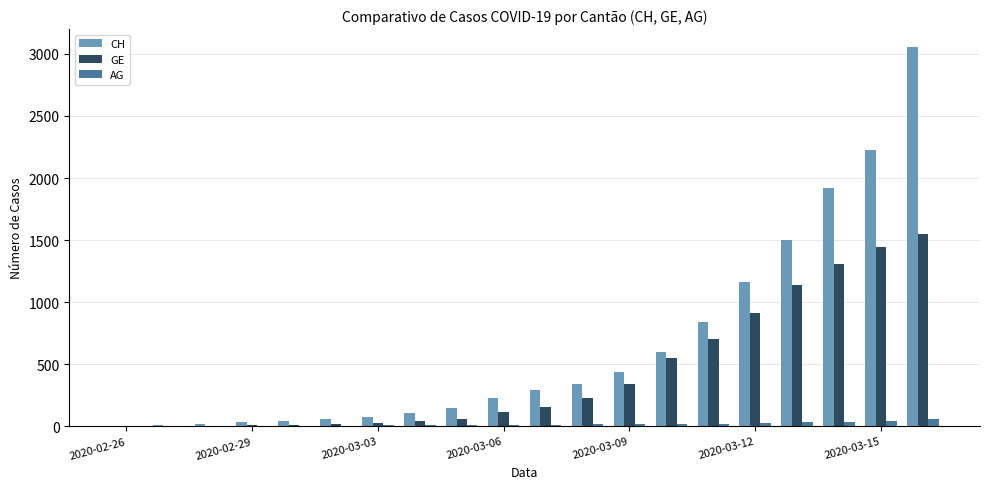

What is the highest value of the GE series?

1549